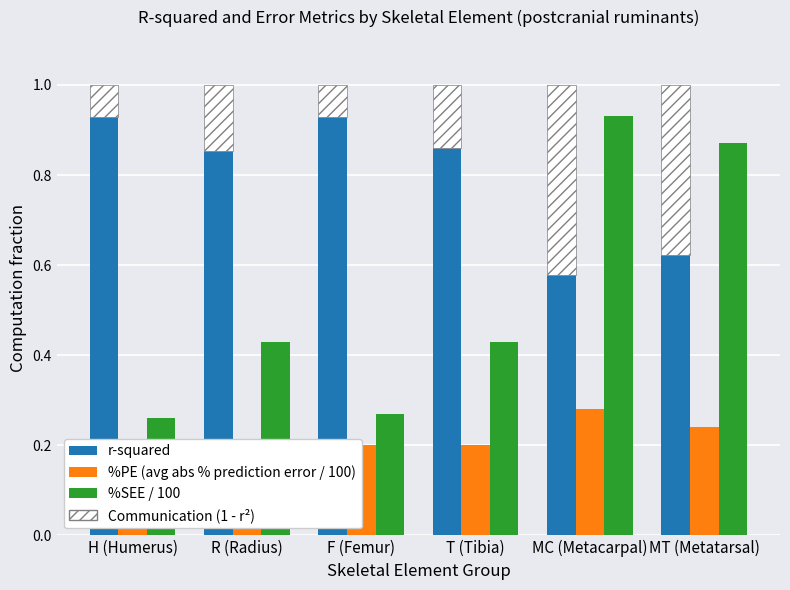

What is the average value of the %PE (avg abs % prediction error / 100) series?

0.2